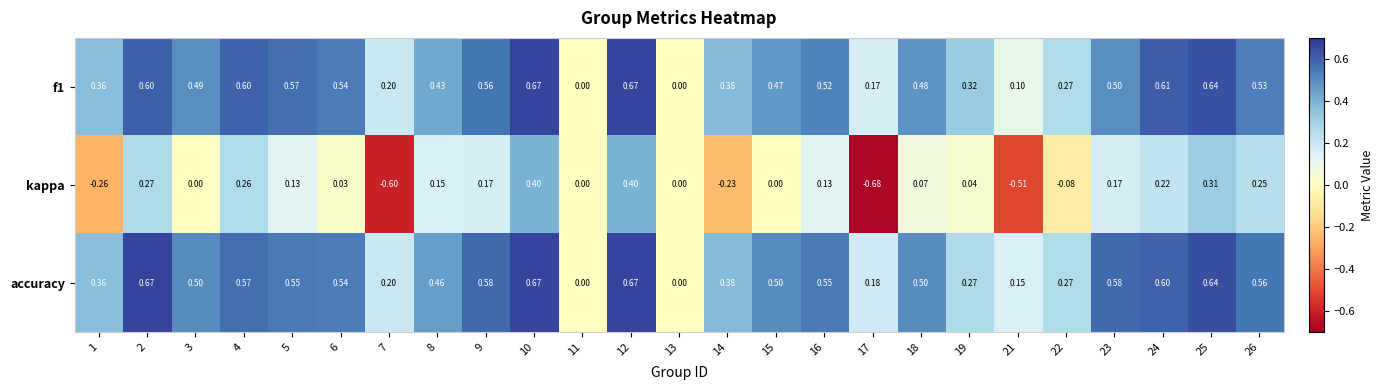

Which series has the largest total across all categories?

accuracy